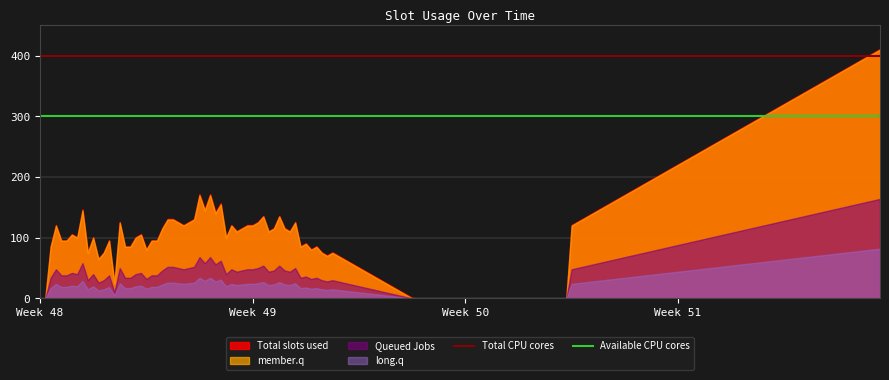

Which label corresponds to the smallest value in the chart?

Week 48